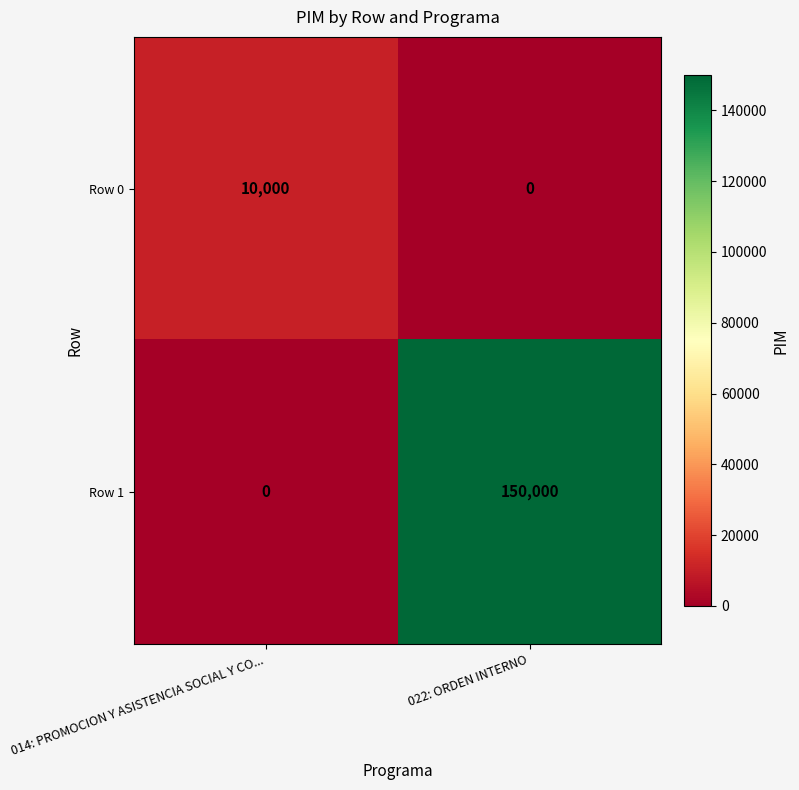

Which series has the largest total across all categories?

Row 1